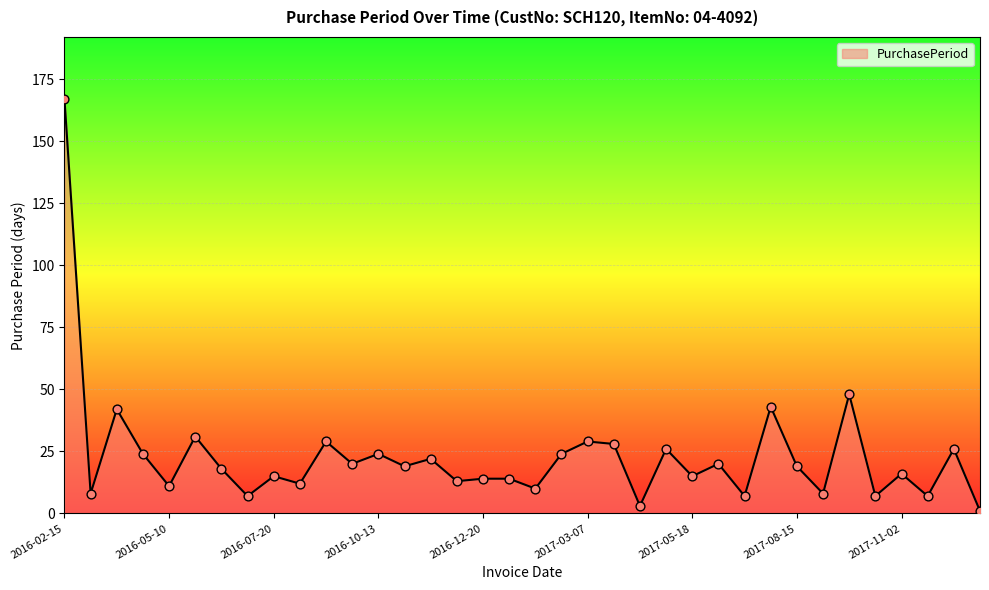

What is the difference between the maximum and minimum values?

166